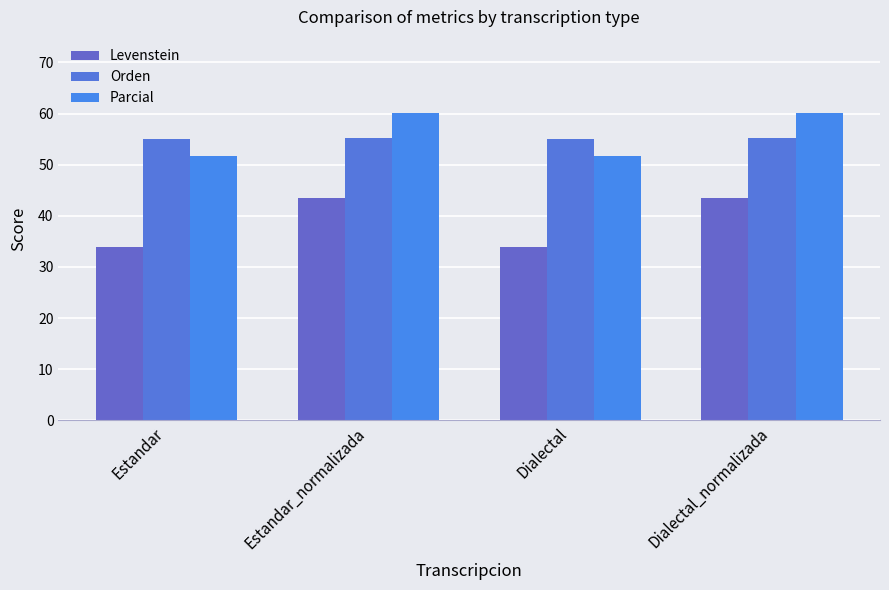

Where is Orden nearest to the value 55?

Estandar